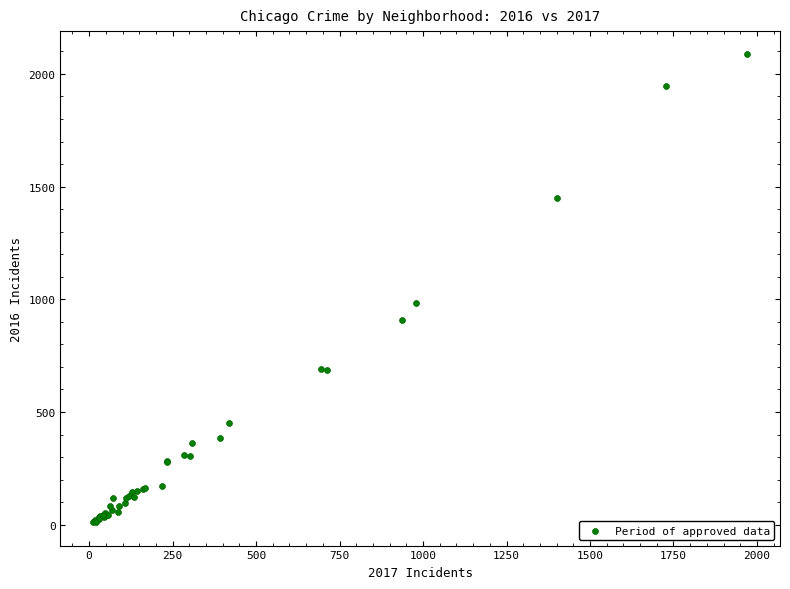

What Y value in the scatter plot is closest to 1048?

983